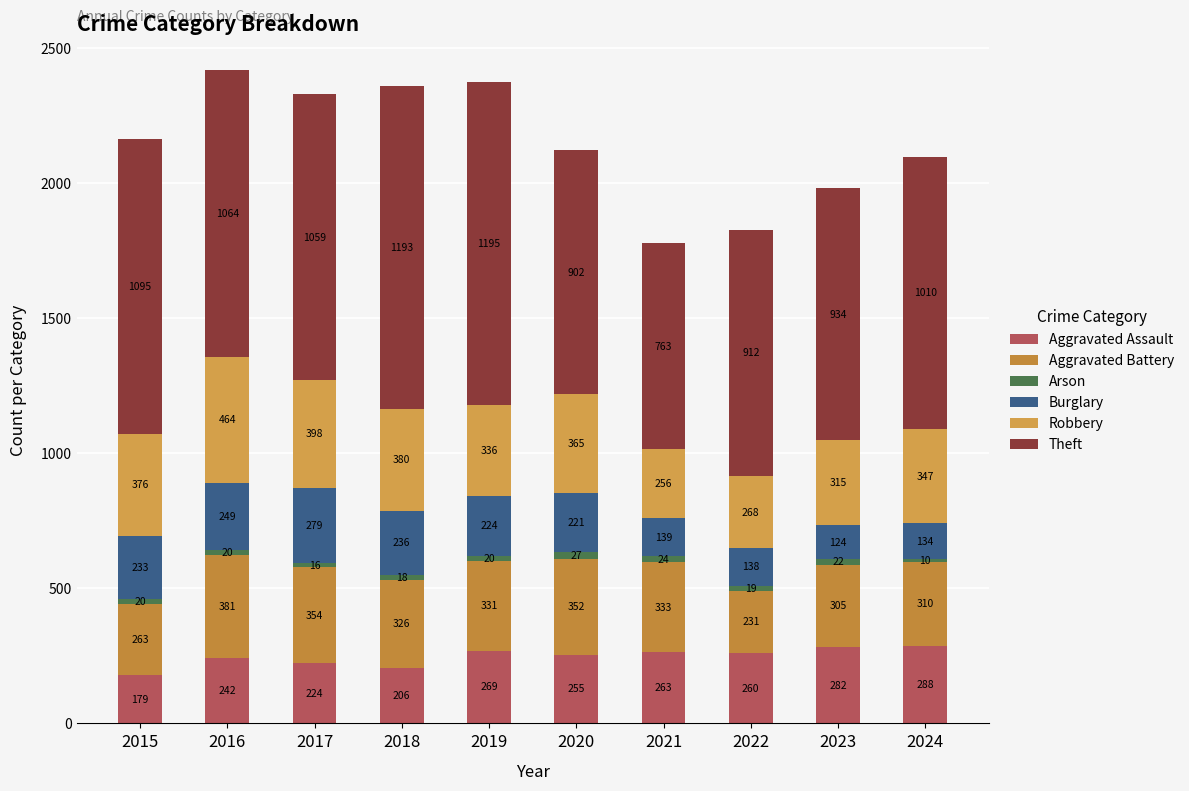

At which category is the sum across all series the highest?

2016